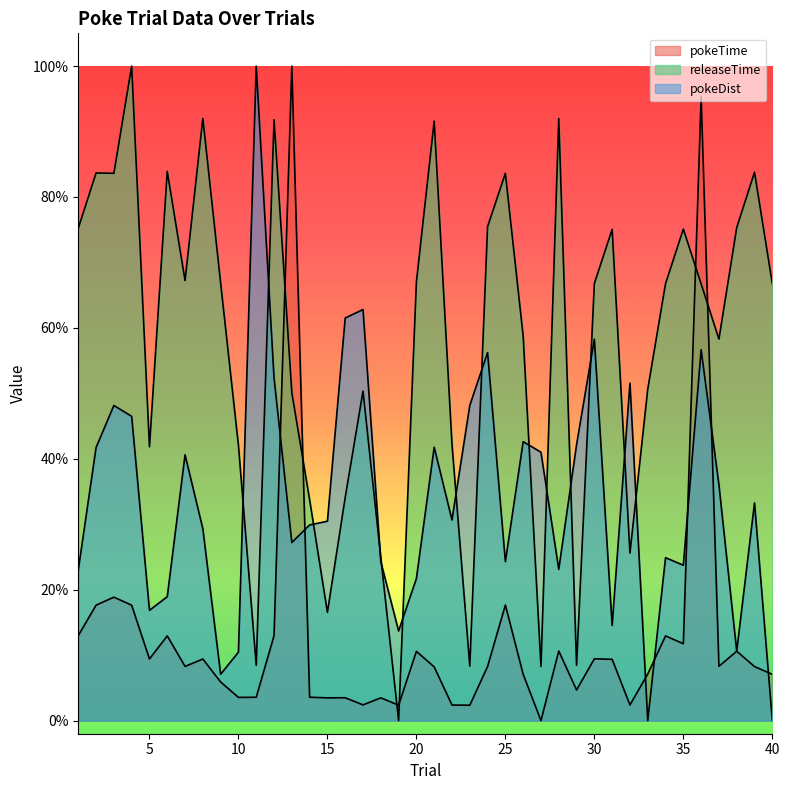

The value of releaseTime at 3 is 0.5. True or false?

False